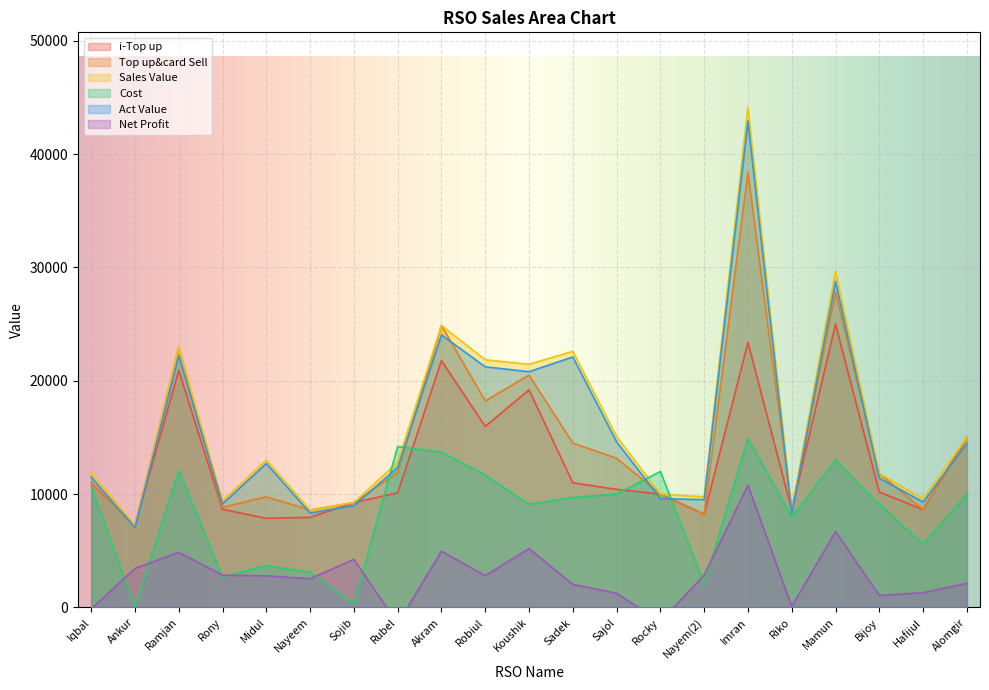

What is the spread (max minus min) of values at Rony?

6711.0